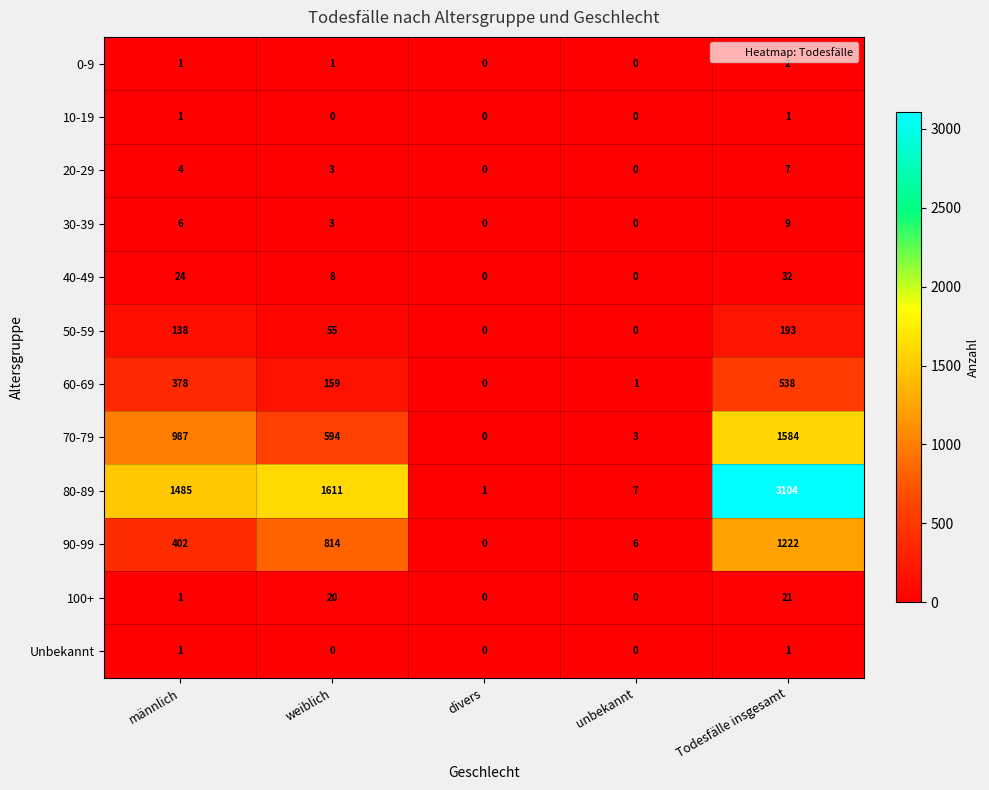

Which series has the largest range (max minus min)?

80-89